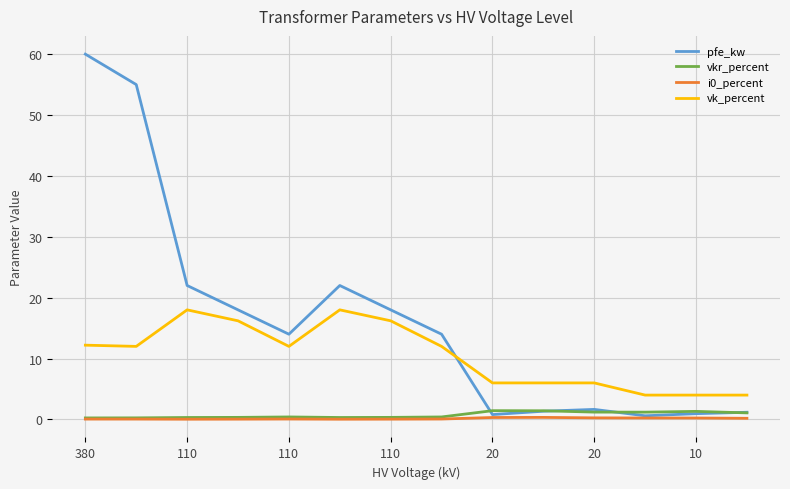

Which series has the largest range (max minus min)?

pfe_kw